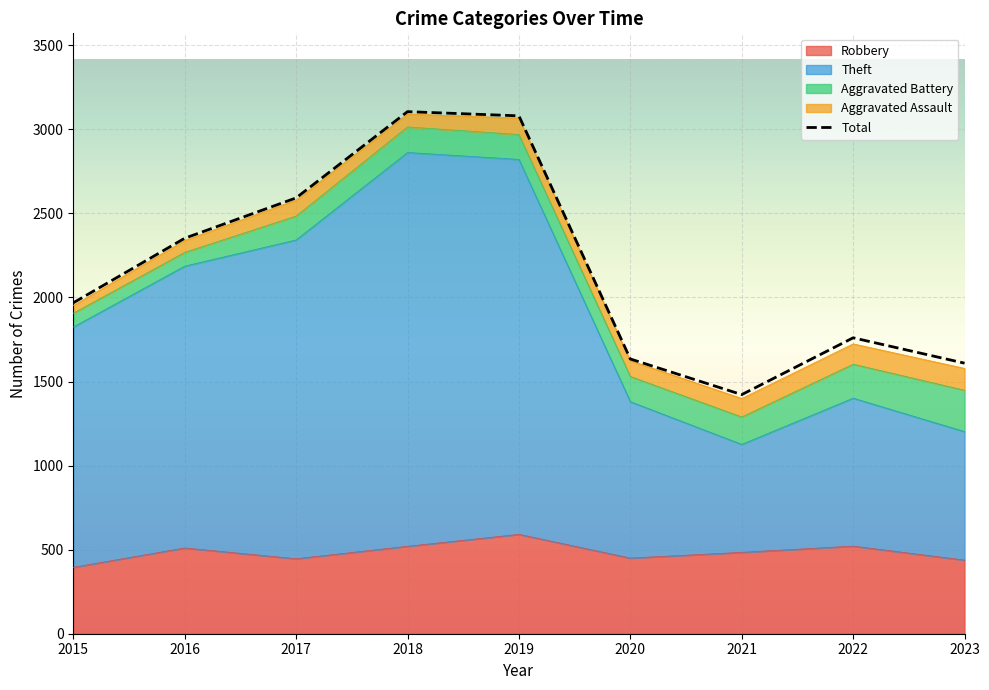

Where is the first local maximum?

2018